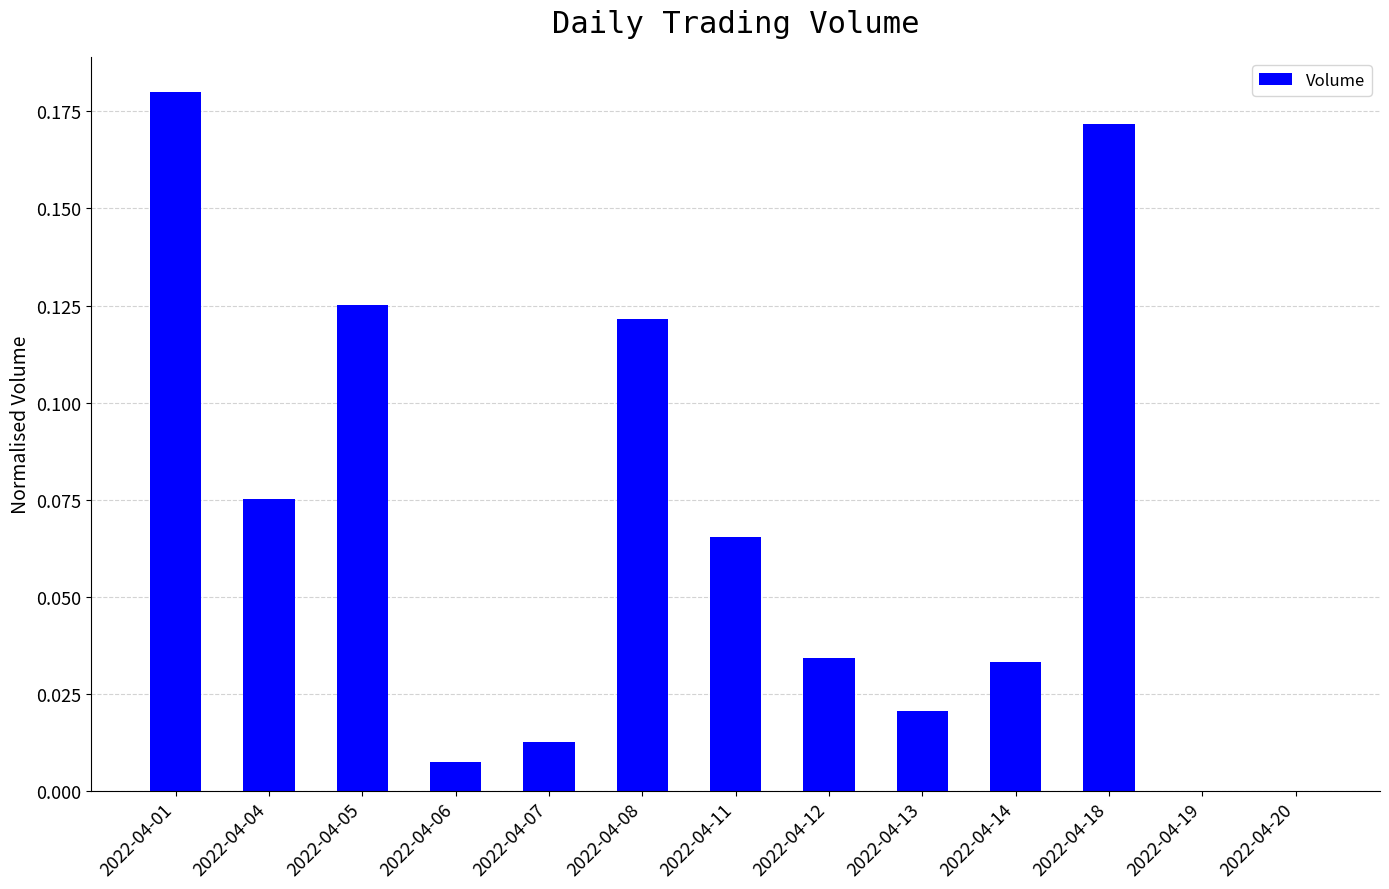

Are the bars horizontal?

No